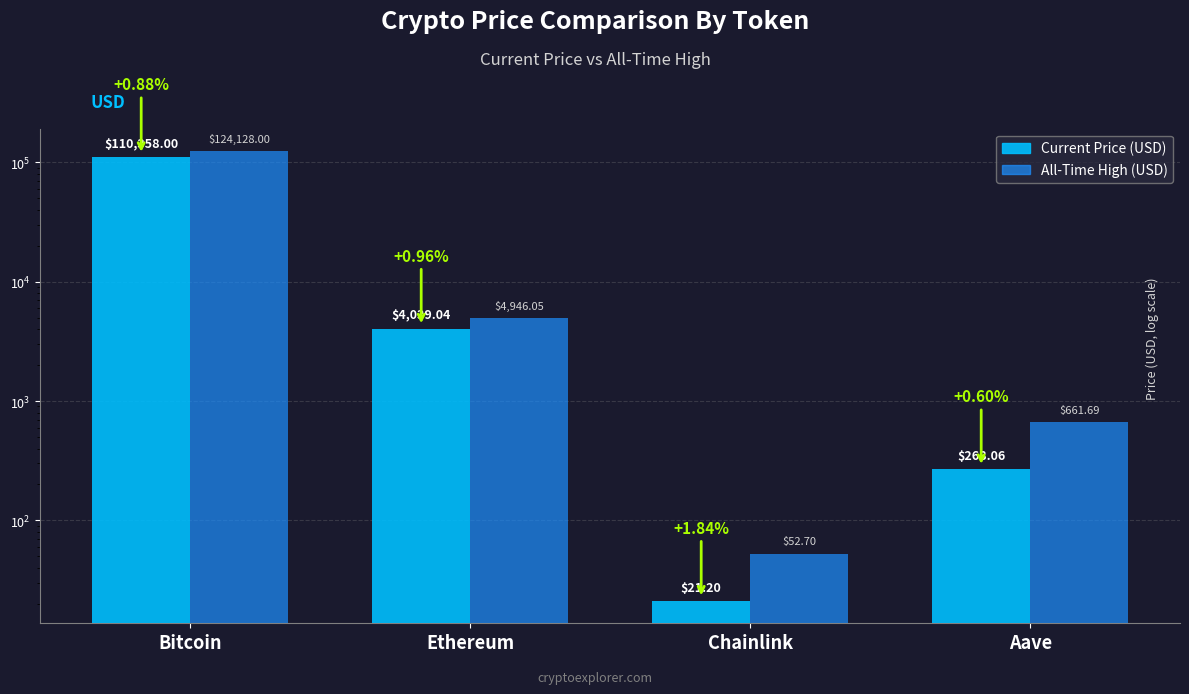

Which series has the widest spread of values?

All-Time High (USD)